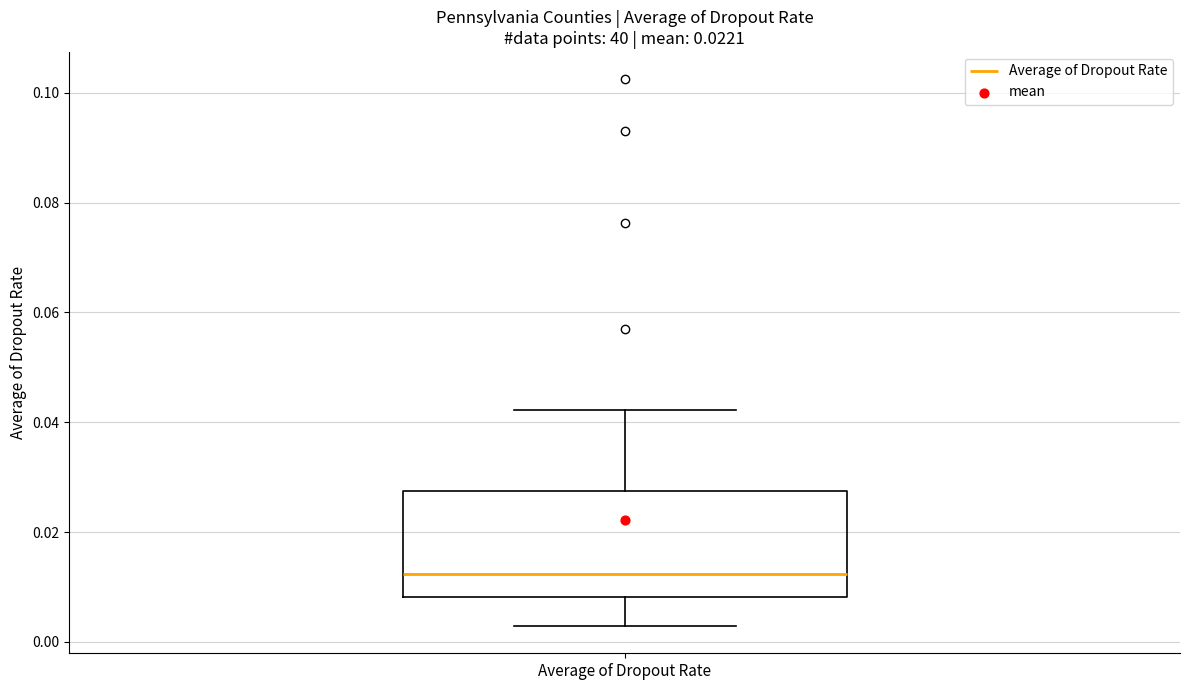

Read this box plot against the y-axis: the position of the median line, the range covered by the box, and the ends of both whiskers. The values are not printed on the chart, so give them approximately, as read against the axis.

median 0.012, box 0.008 to 0.028, whiskers 0.002 to 0.042